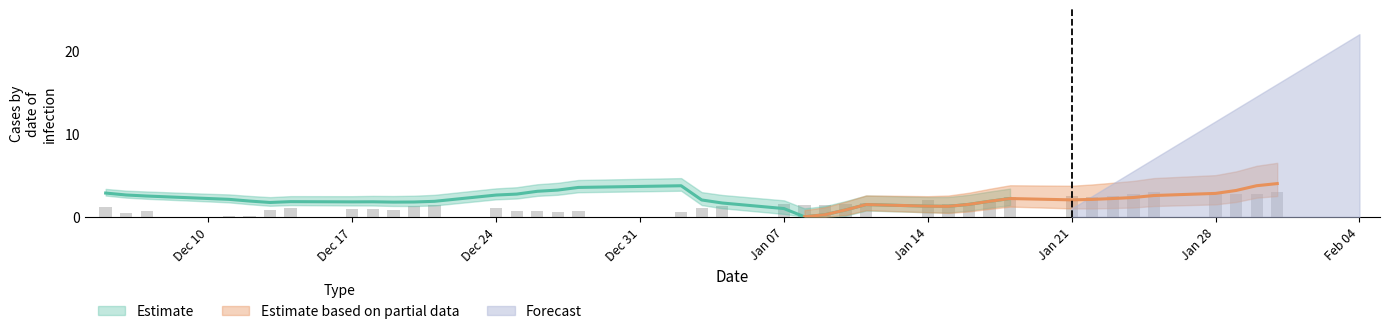

Reading left to right, list all the values displayed in this chart.

1.1	0.5	0.6	0.0	0.1	0.0	0.8	1.0	0.9	0.9	0.9	1.3	1.5	1.0	0.6	0.7	0.6	0.7	0.5	1.1	1.3	1.6	1.5	1.5	1.5	1.7	2.0	1.6	1.7	1.8	2.4	2.5	2.4	2.5	2.8	3.0	2.8	2.7	2.8	3.0